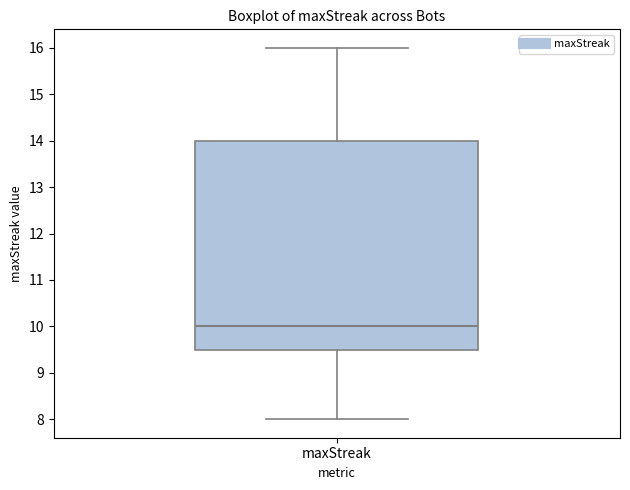

Where is the lower edge of the box for maxStreak on the y-axis? The values are not printed on the chart, so give them approximately, as read against the axis.

9.5